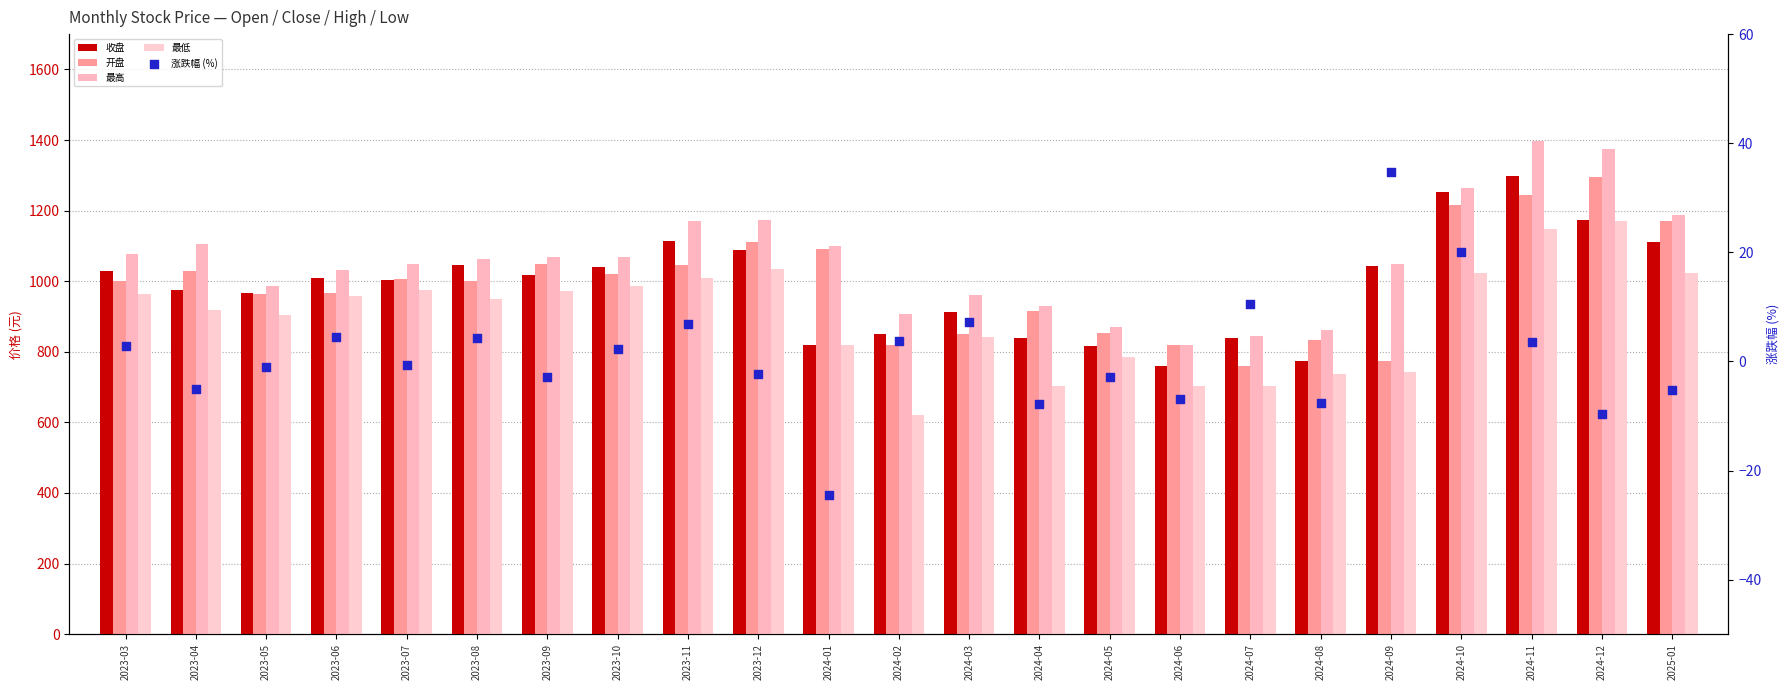

Which series has the largest total across all categories?

最高